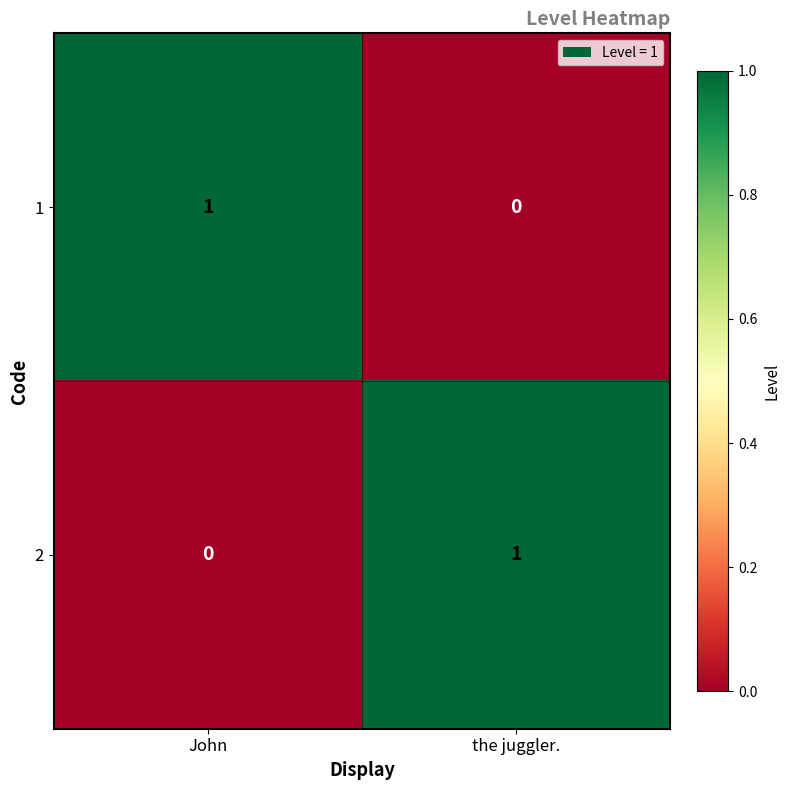

Reading left to right, transcribe all the data shown in this chart.

1: John=1	the juggler.=0
2: John=0	the juggler.=1